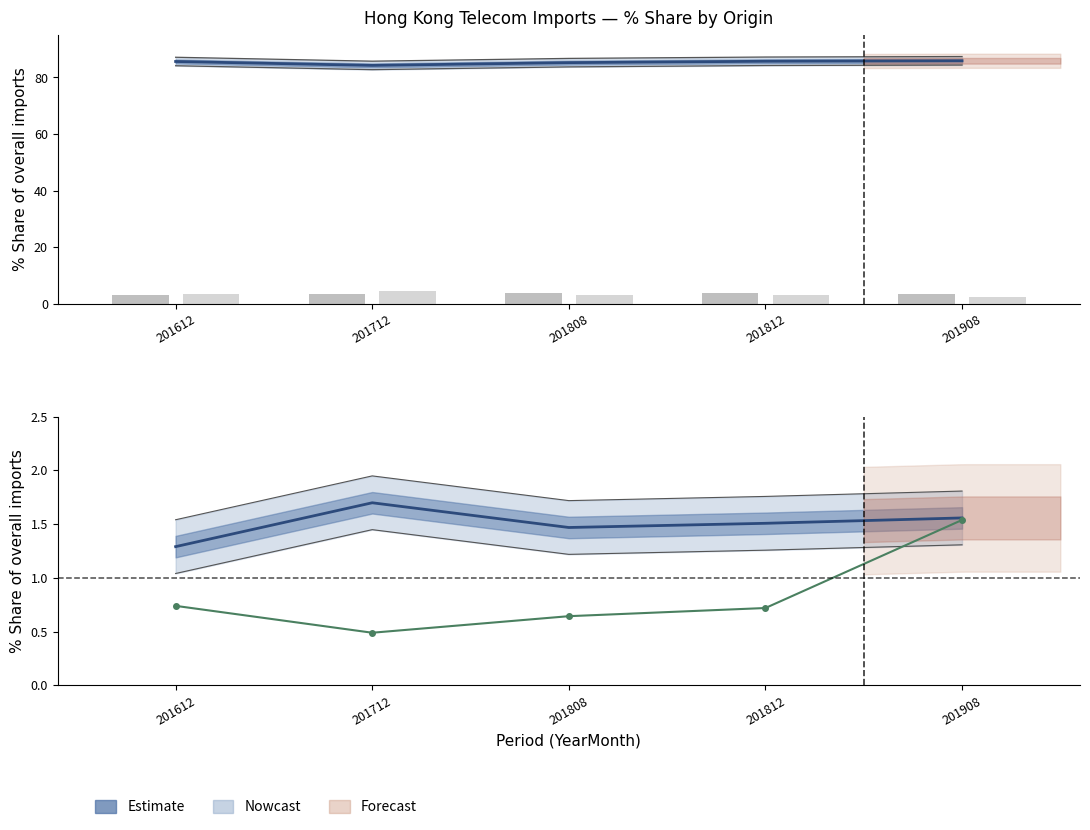

What is the maximum value shown in the chart?

85.9